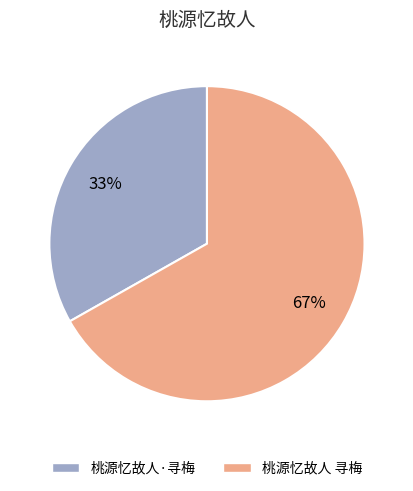

Is 桃源忆故人 寻梅 the majority of the pie?

Yes